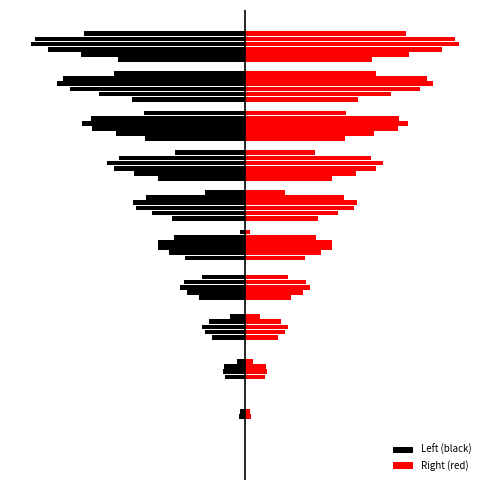

What is the value of the 9th bar from the left?

-455.0